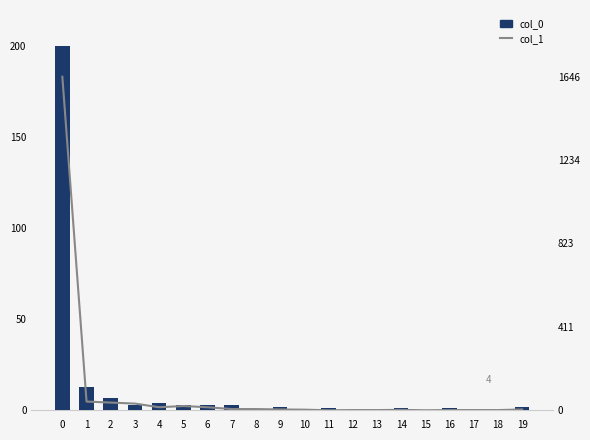

Count the number of categories in the chart.

20